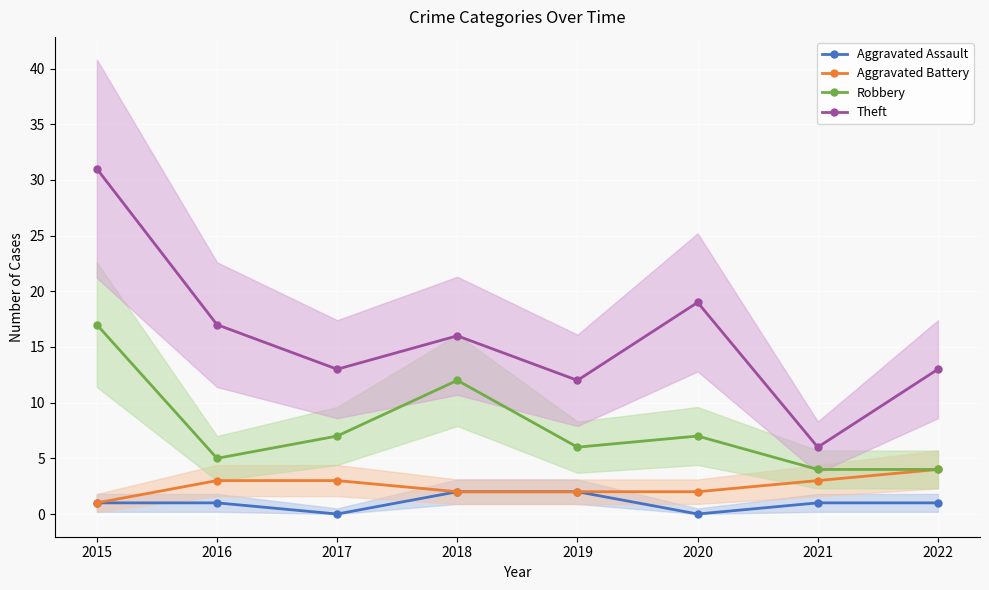

True or false: Aggravated Assault and Robbery intersect in this chart.

False